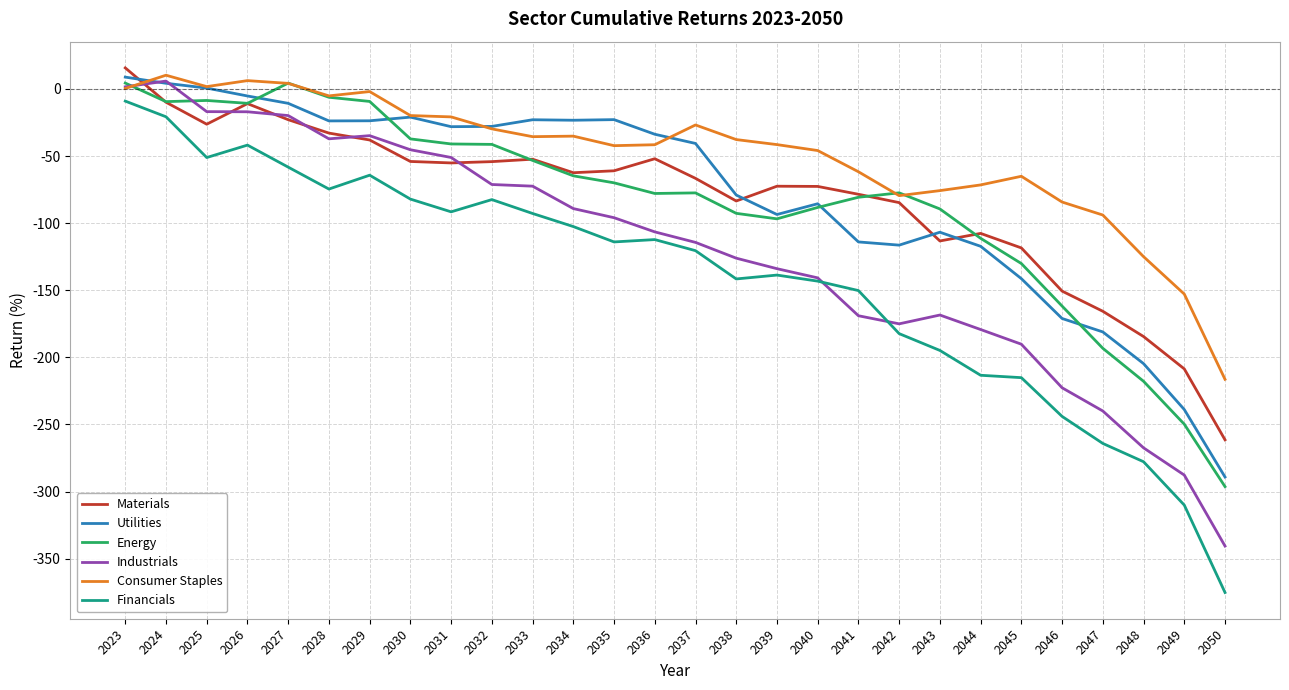

How many lines are shown in the chart?

6